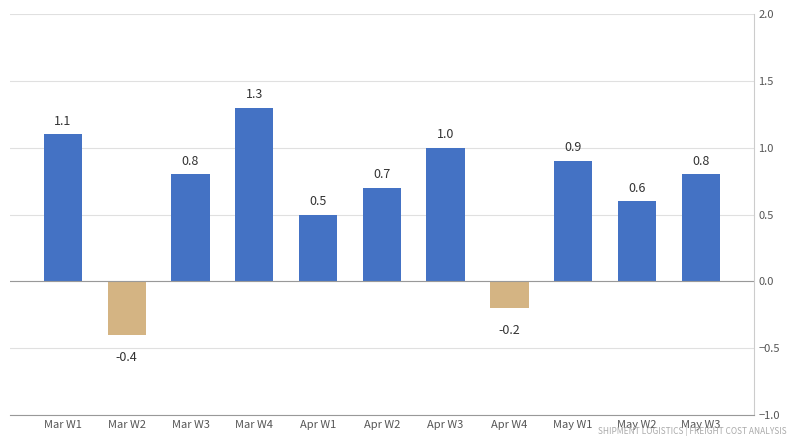

What position from the right is May W2?

2